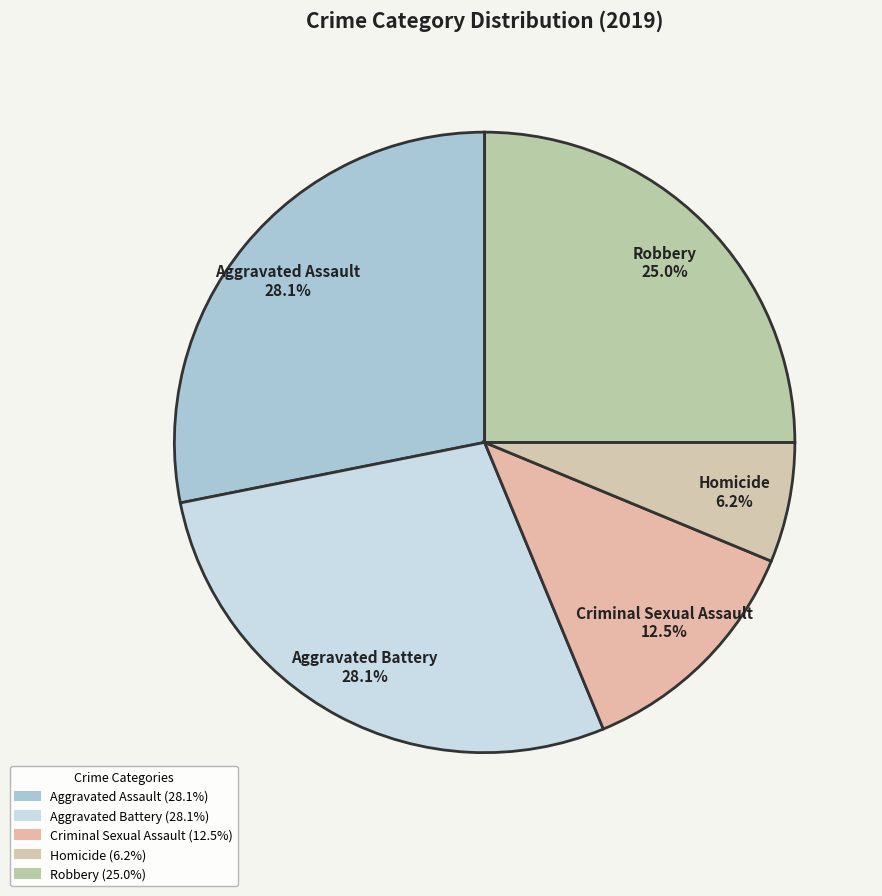

How many segments does this pie chart have?

5